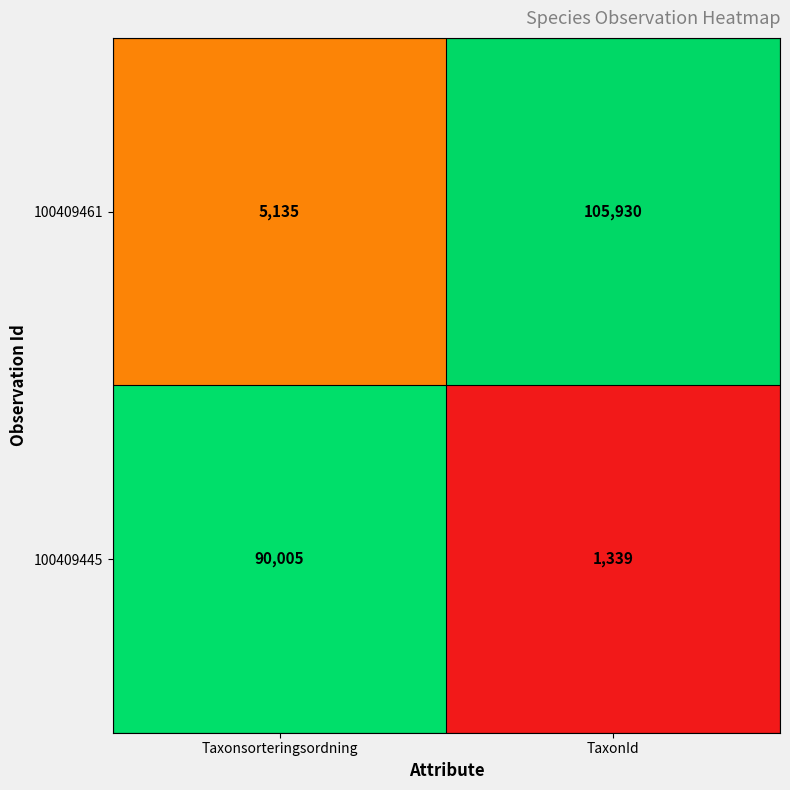

At which label does 100409445 reach its minimum?

TaxonId